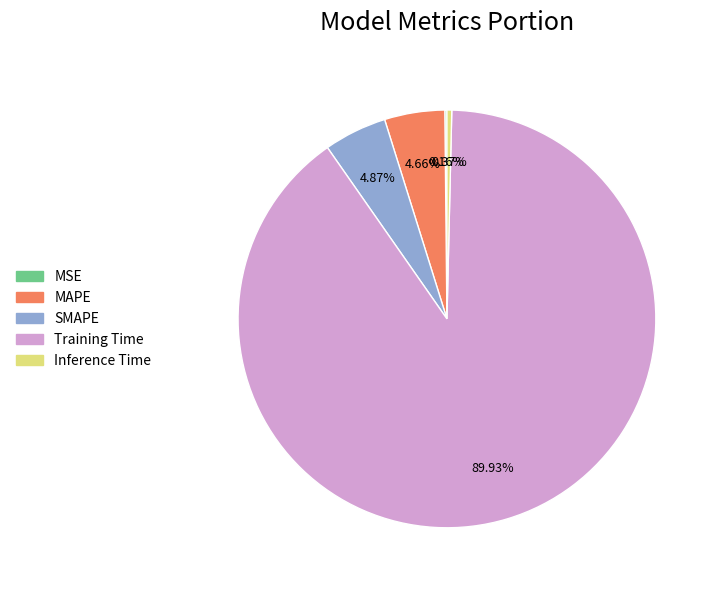

Which slice is the largest?

Training Time